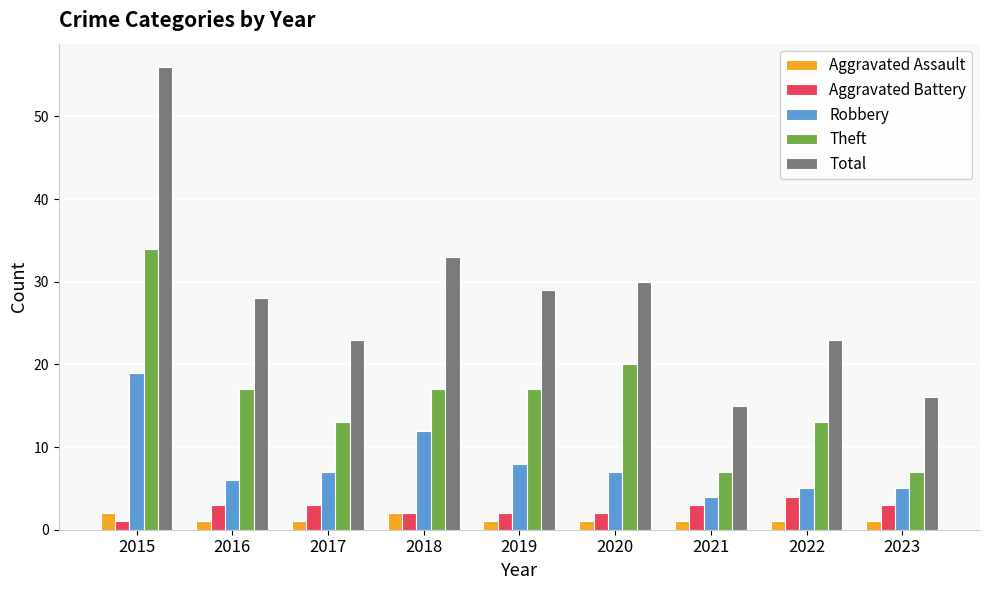

Where is Robbery nearest to the value 11?

2018